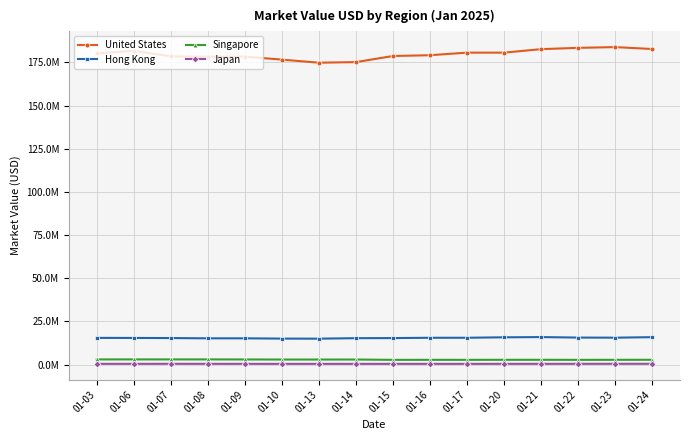

What are all the series names shown in the legend?

United States, Hong Kong, Singapore, Japan